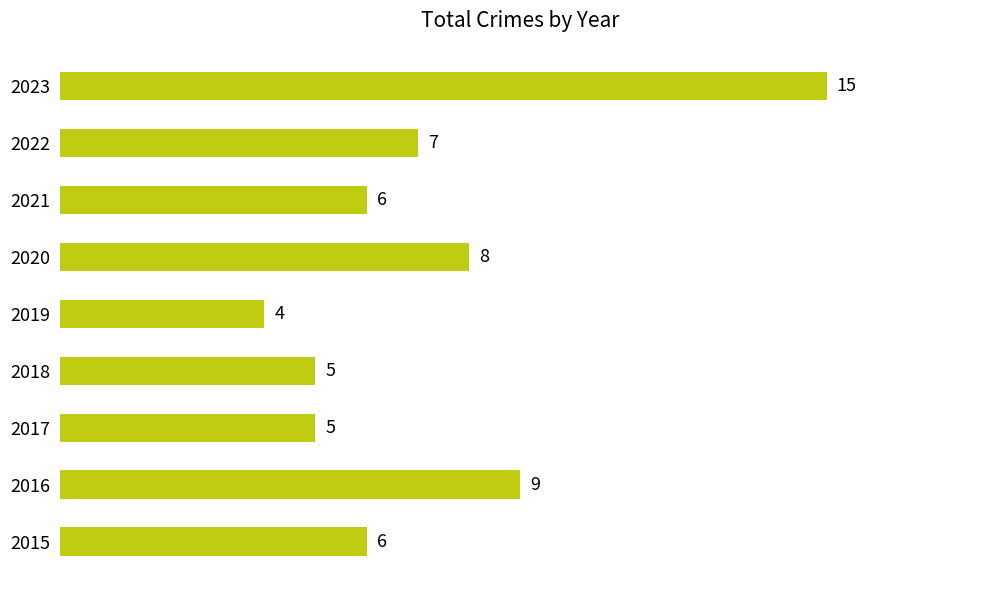

What is the ratio of the value at 2019 to the value at 2017?

0.8